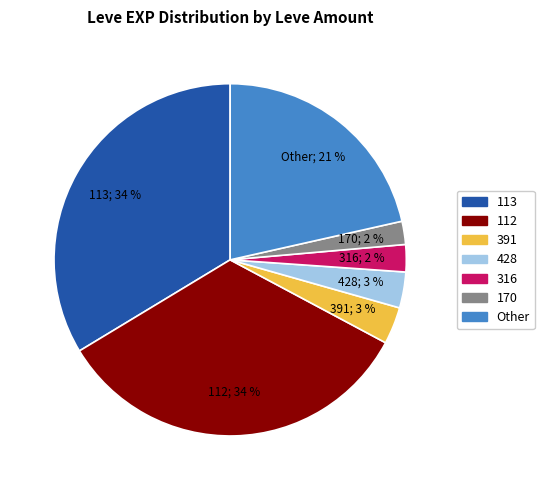

To the nearest percent, what is the average slice percentage?

14%